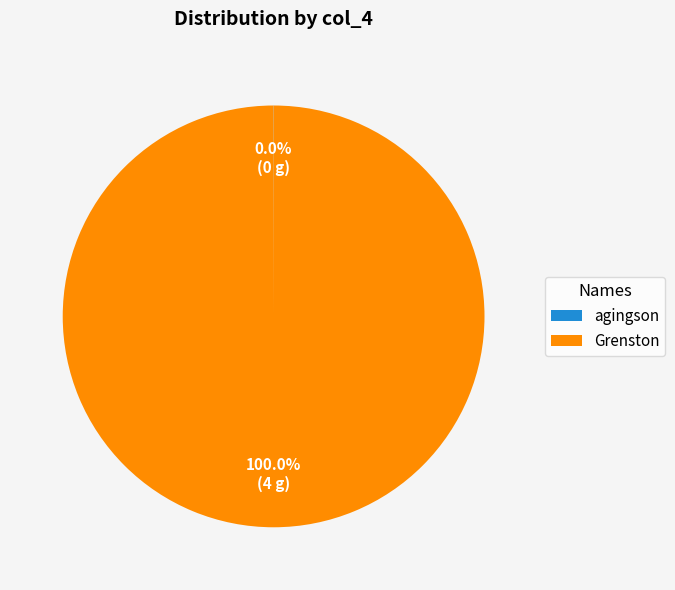

Which category has the biggest portion of the pie?

Grenston